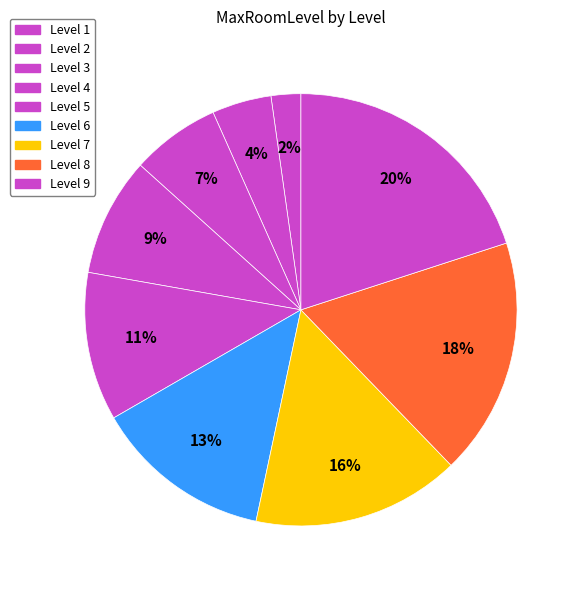

How much of the chart is everything except Level 6?

86.7%